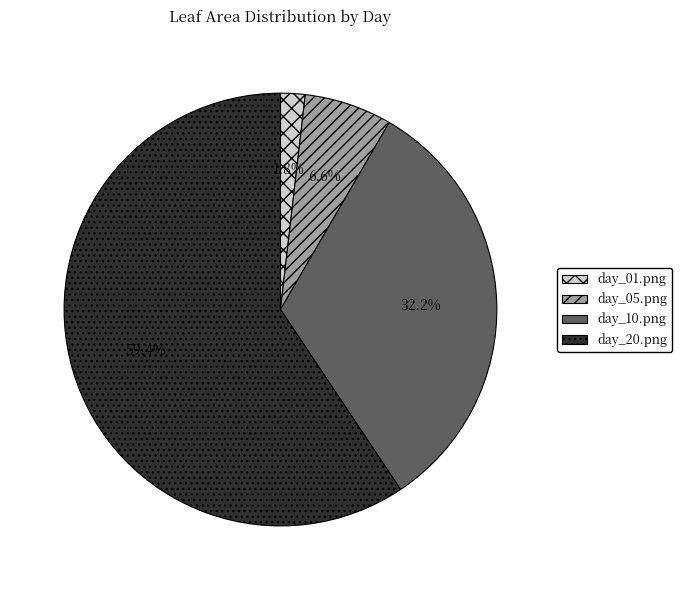

To the nearest percent, what percentage of the pie is day_05.png?

7%